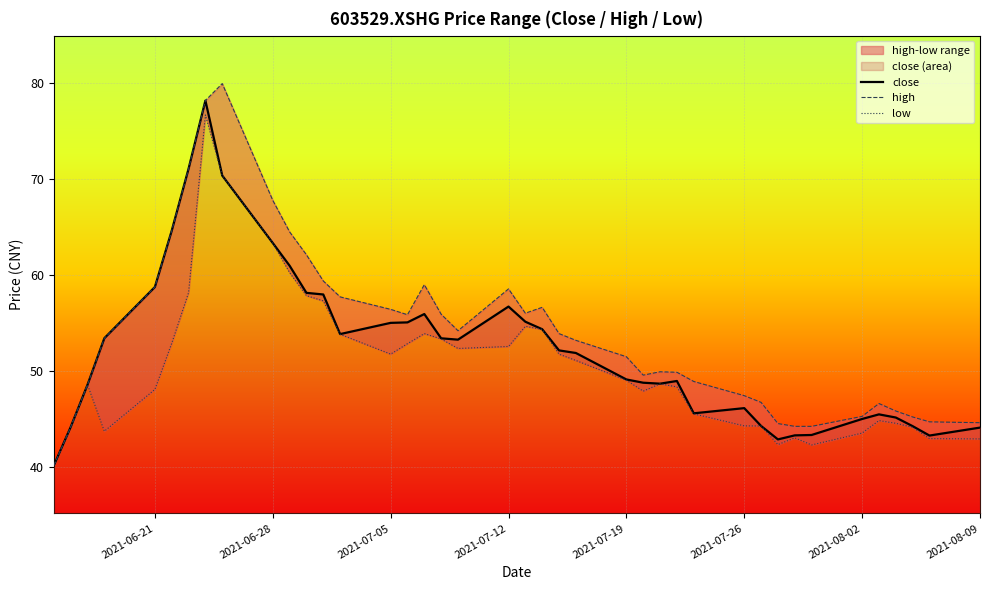

How many data points in low are less than 49?

20